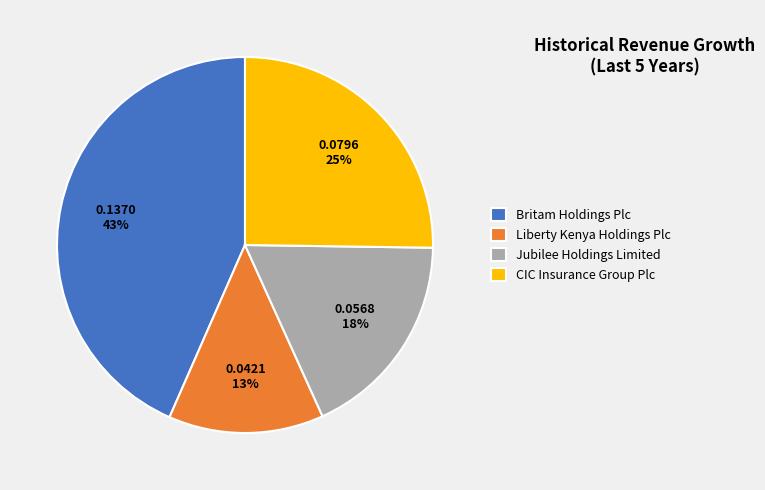

Is it true that Britam Holdings Plc is 43% of the pie?

True